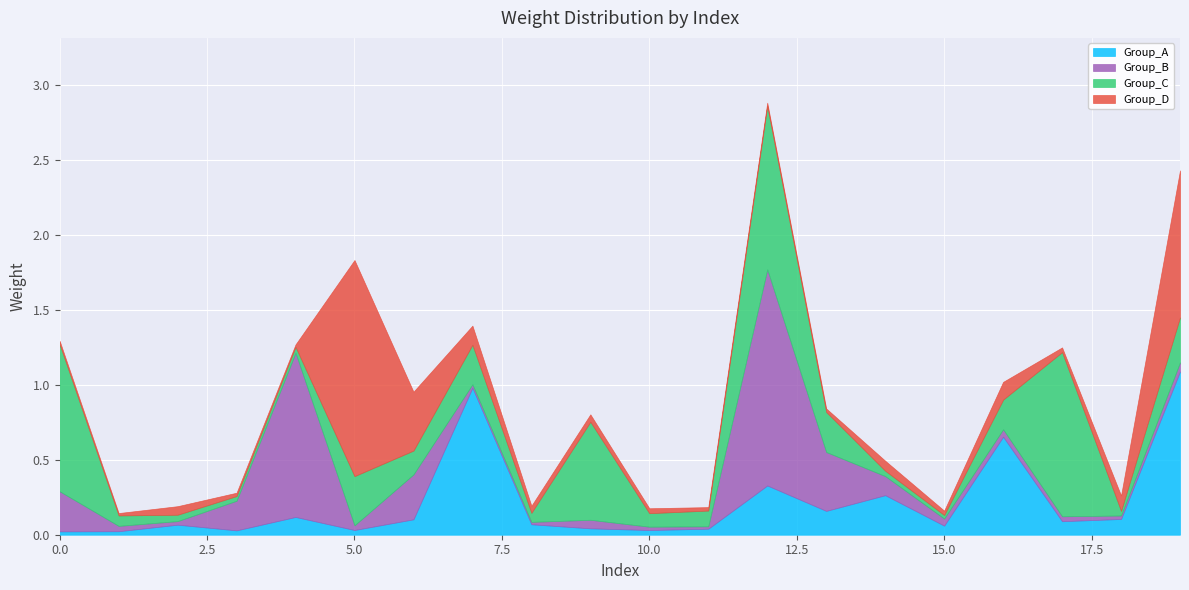

What is the difference between the Group_A values at 16 and 6?

0.6